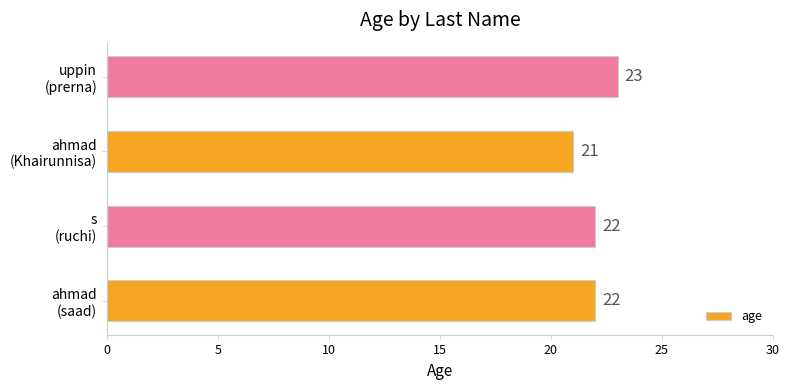

What is the maximum value shown in the chart?

23